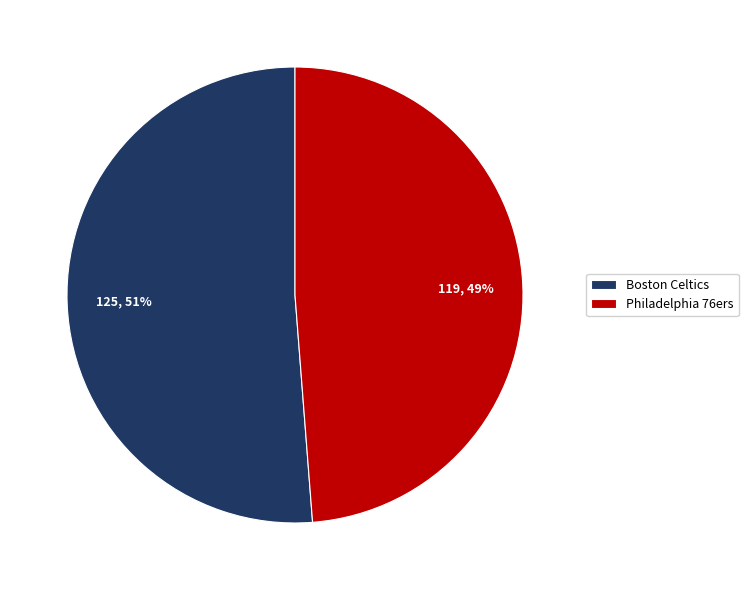

To the nearest percent, what percentage of the pie is Boston Celtics?

51%